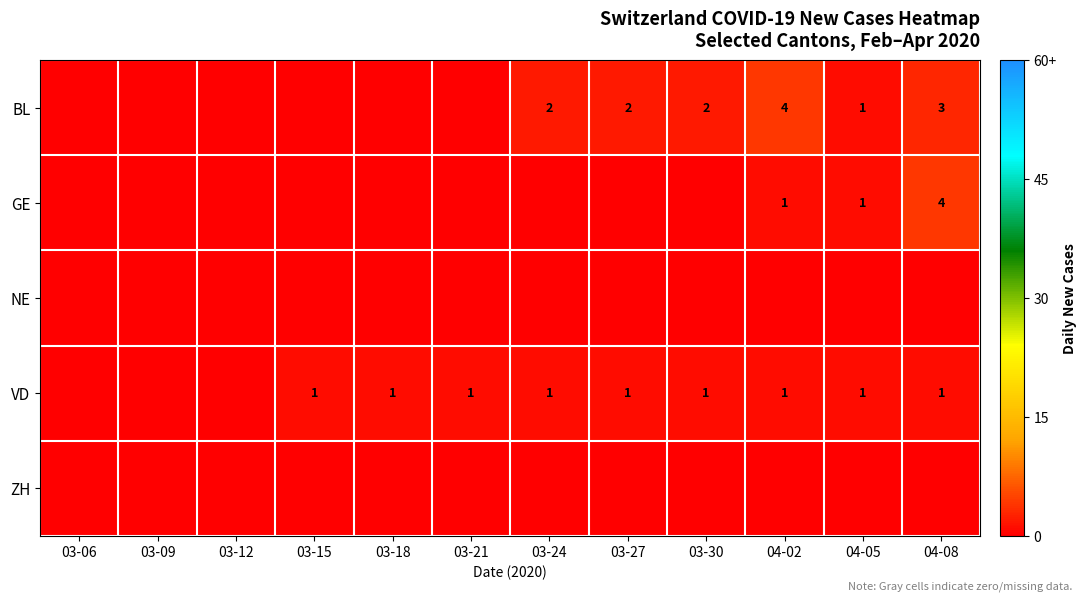

The BL series shows 2 at 04-05. True or false?

False